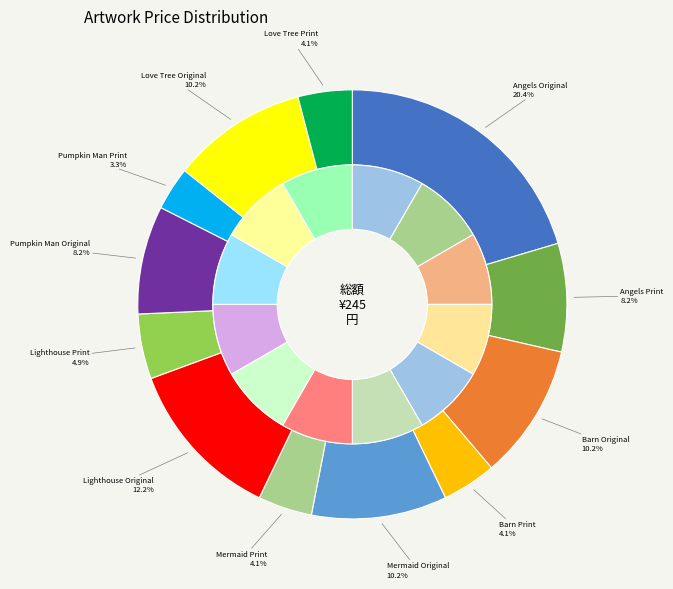

Count the number of slices in the pie.

12